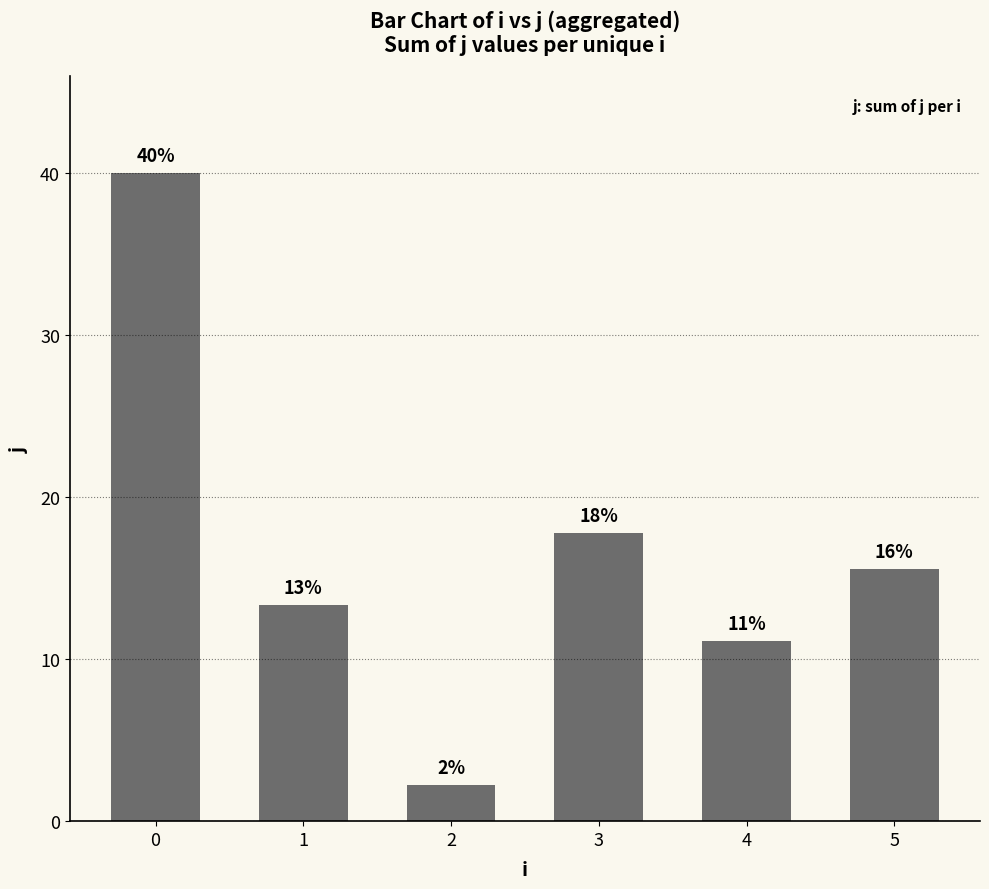

Reading left to right, transcribe all the data shown in this chart.

40.0	13.3	2.2	17.8	11.1	15.6